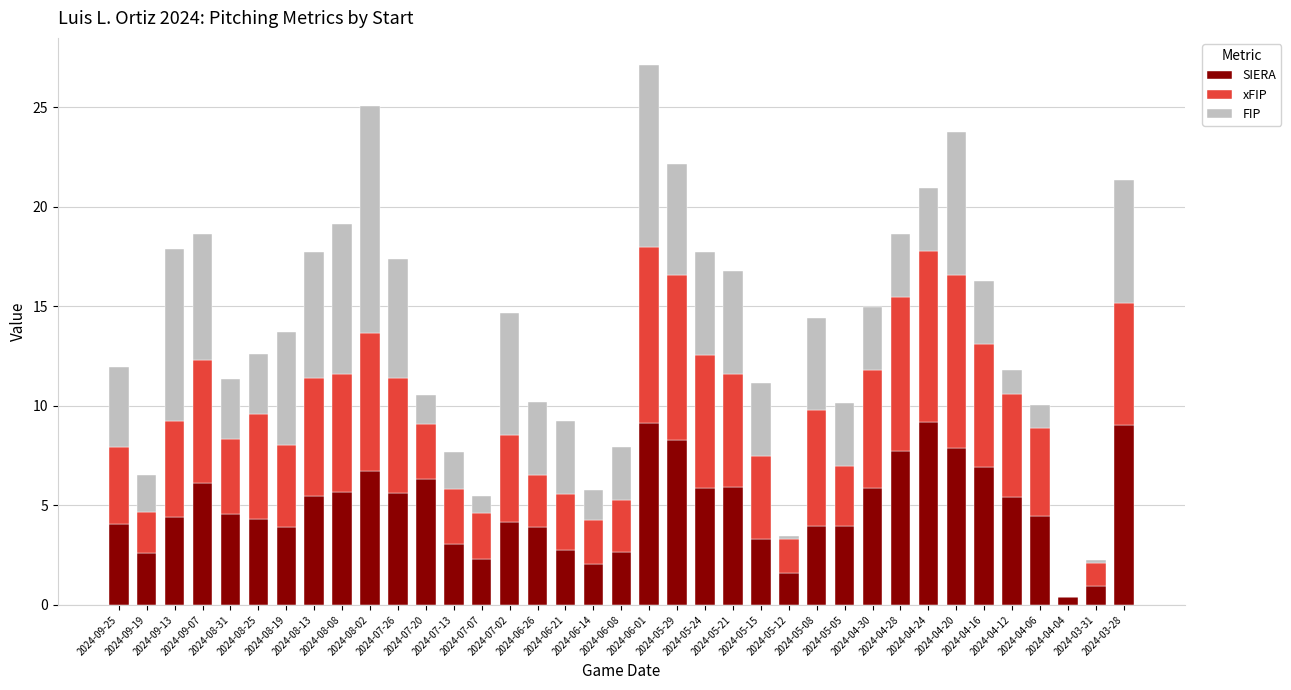

What is the maximum value for SIERA?

9.2